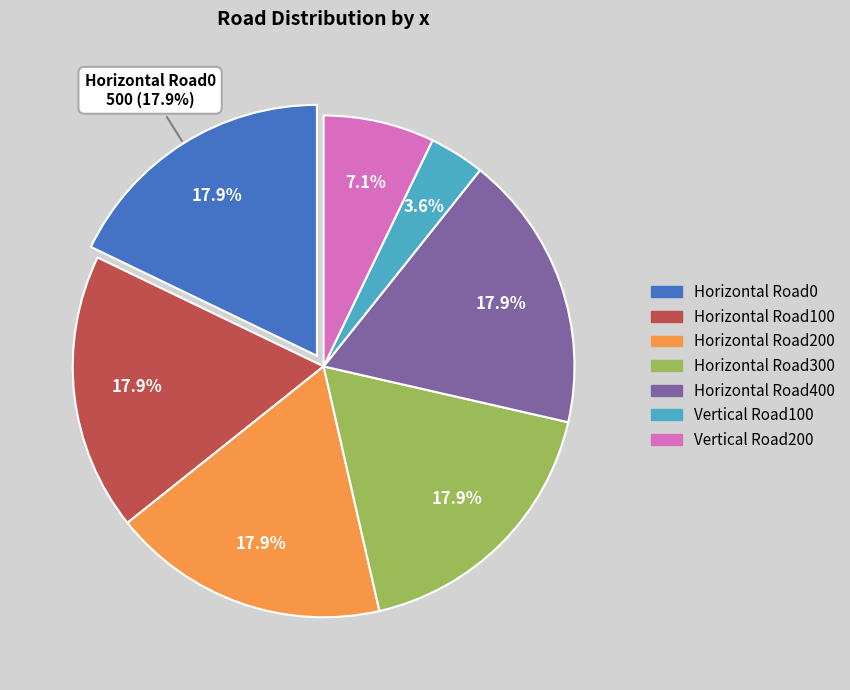

Do Vertical Road100 and Horizontal Road100 together represent more than half of the pie?

No